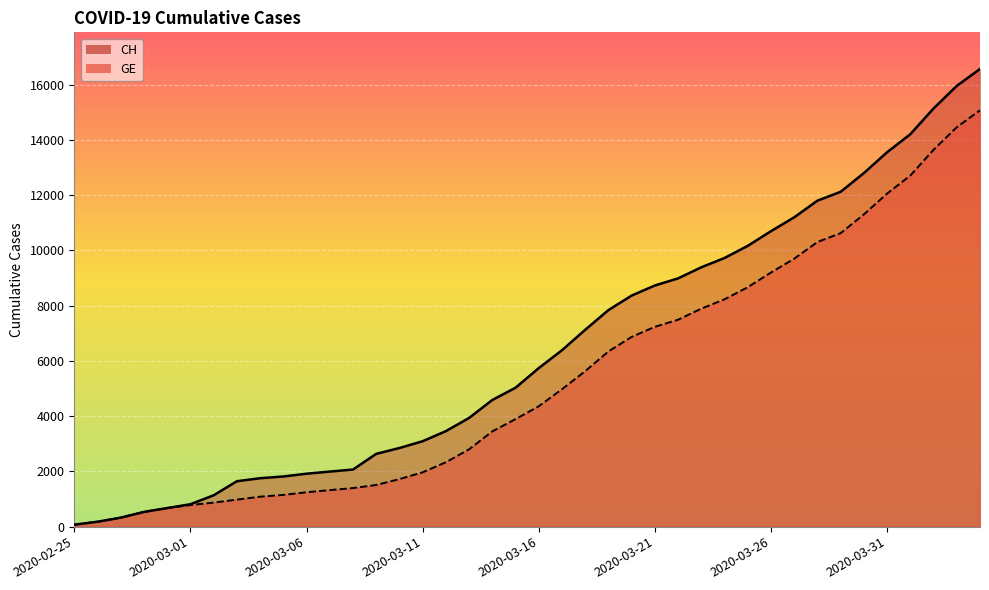

Reading left to right, what are all the values shown in this chart?

CH: 72	178	326	533	673	812	1135	1644	1753	1817	1917	1994	2067	2635	2847	3093	3458	3936	4586	5030	5741	6388	7128	7842	8368	8733	8990	9392	9729	10168	10700	11201	11804	12126	12804	13558	14211	15144	15961	16574
GE: 72	178	326	533	673	782	870	978	1085	1149	1246	1323	1396	1509	1721	1967	2332	2800	3450	3894	4359	4976	5631	6345	6871	7236	7493	7895	8232	8671	9203	9704	10307	10629	11307	12061	12714	13647	14464	15077